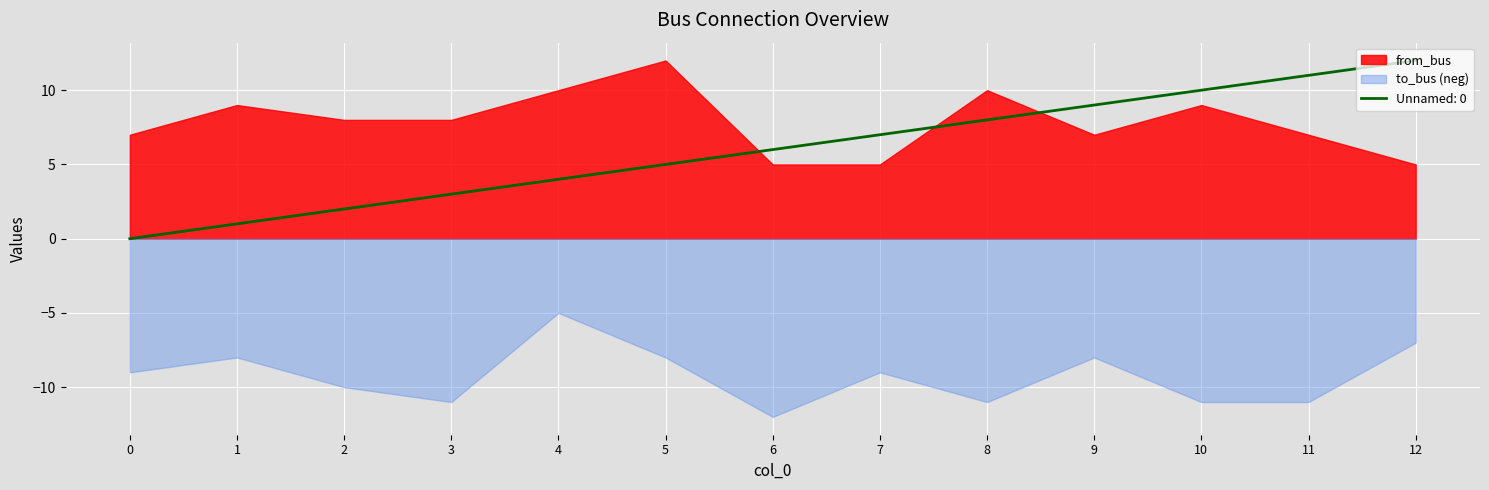

What are all the series names shown in the legend?

Unnamed: 0, from_bus, to_bus